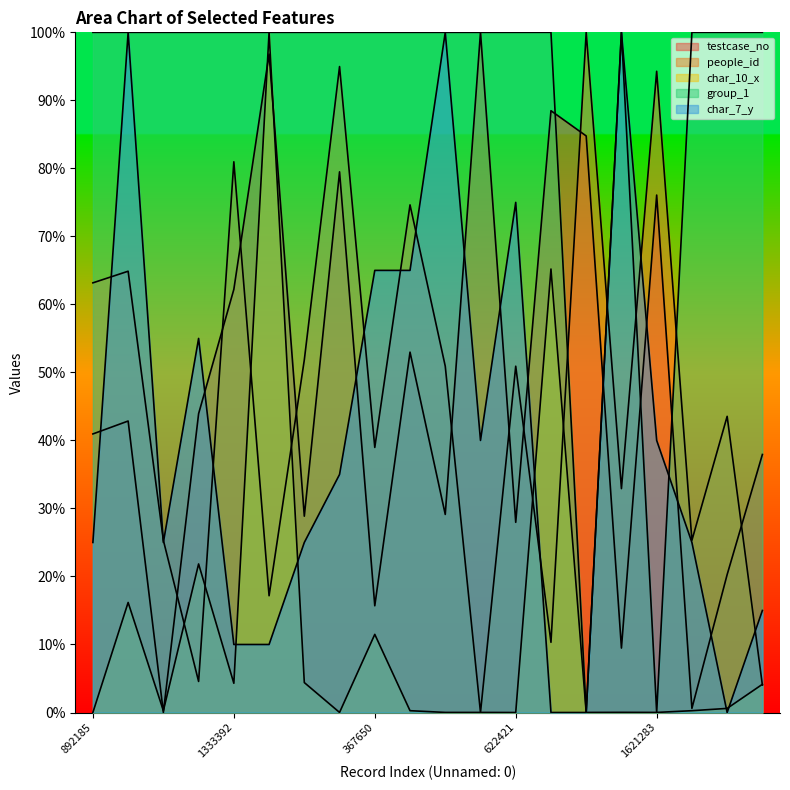

How many interior local valleys does the char_10_x series have?

6